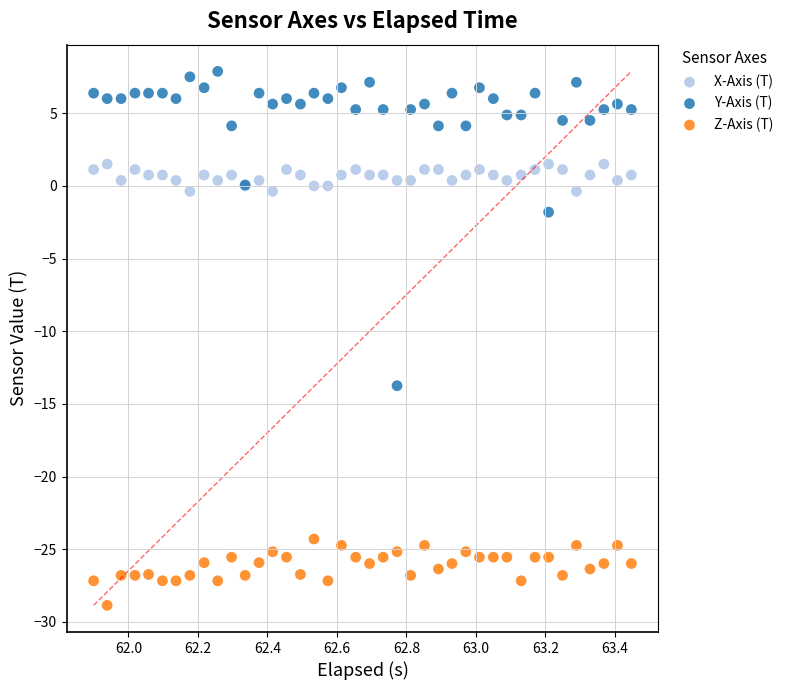

What are all the series names shown in the legend?

X-Axis (T), Y-Axis (T), Z-Axis (T)